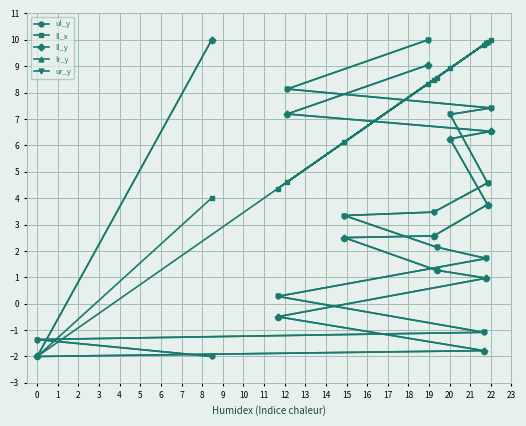

How many negative values does the ul_y series have?

3